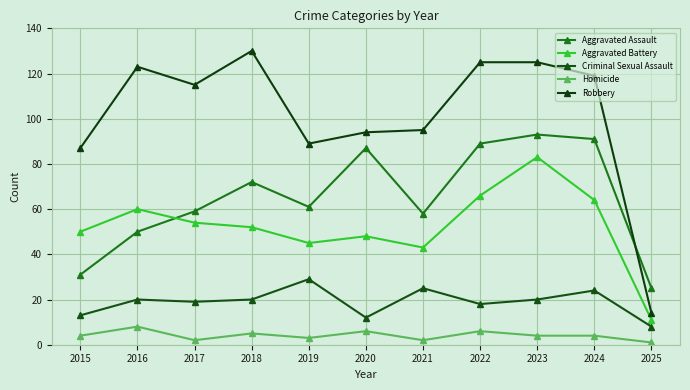

How many lines are shown in the chart?

5